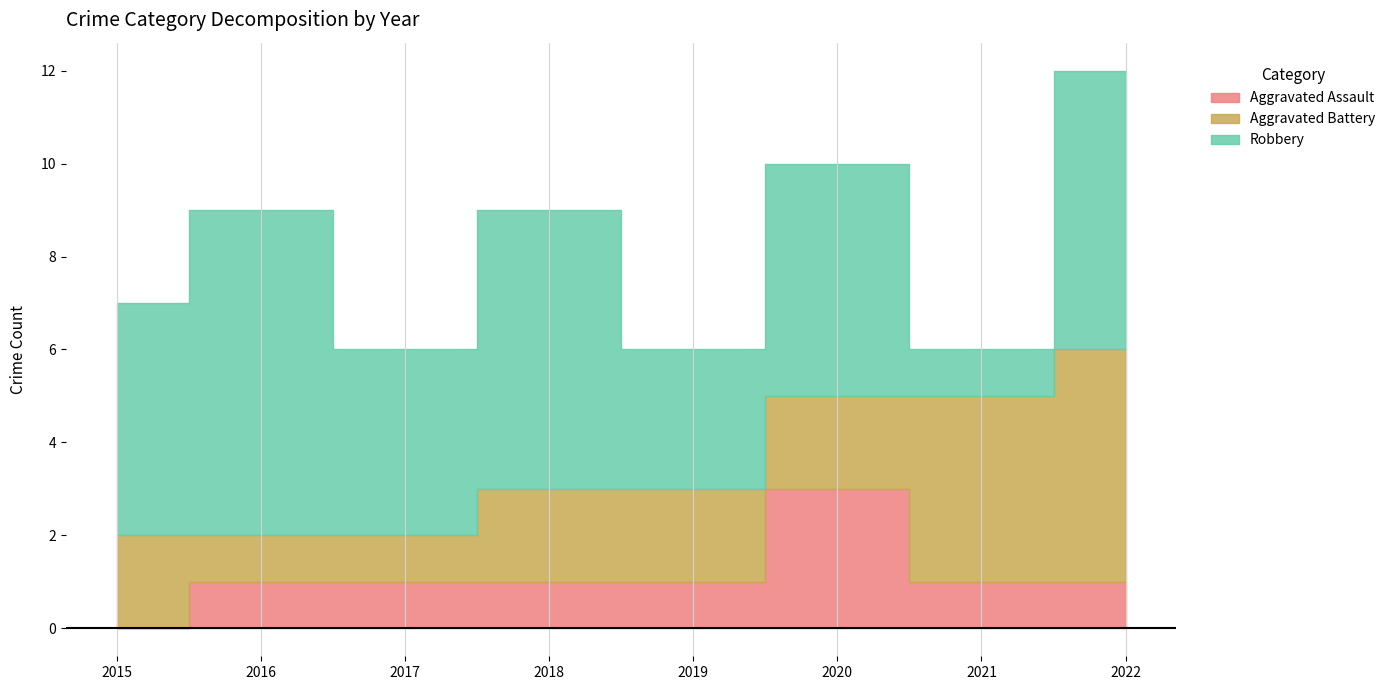

Rank the series at 2015 from lowest to highest value.

Aggravated Assault, Aggravated Battery, Robbery